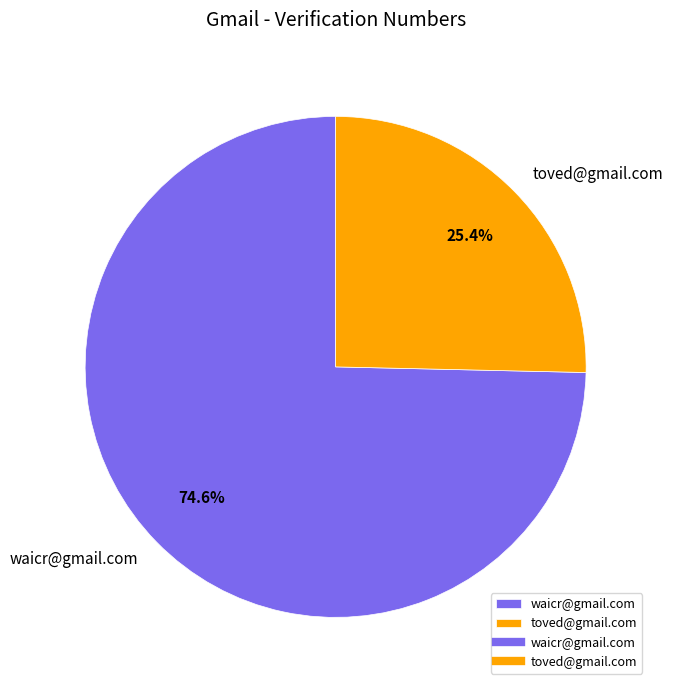

To the nearest percent, what portion does waicr@gmail.com represent?

75%